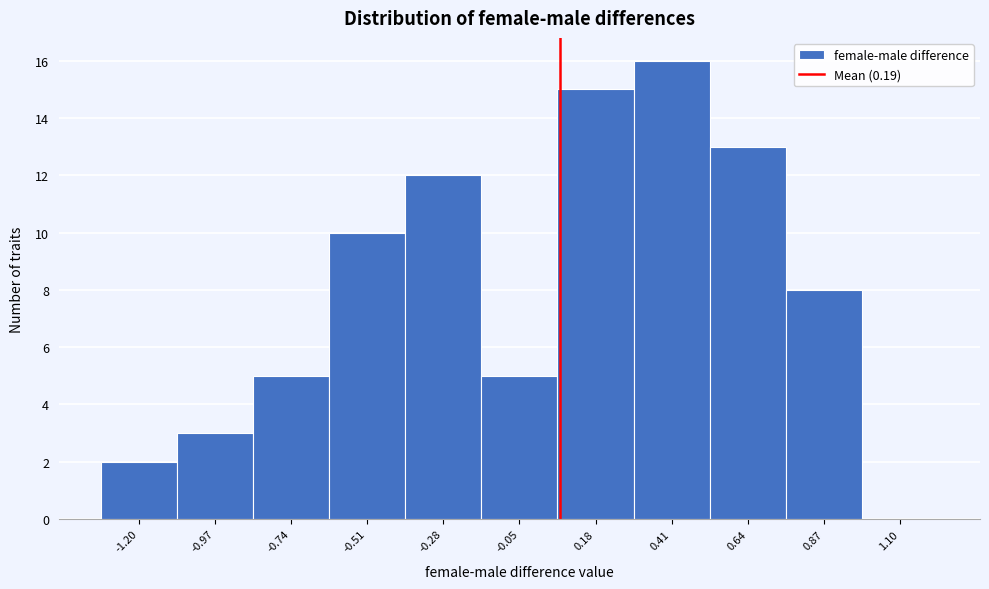

Reading right to left, transcribe all the data shown in this chart.

1.10=0	0.87=8	0.64=13	0.41=16	0.18=15	-0.05=5	-0.28=12	-0.51=10	-0.74=5	-0.97=3	-1.20=2